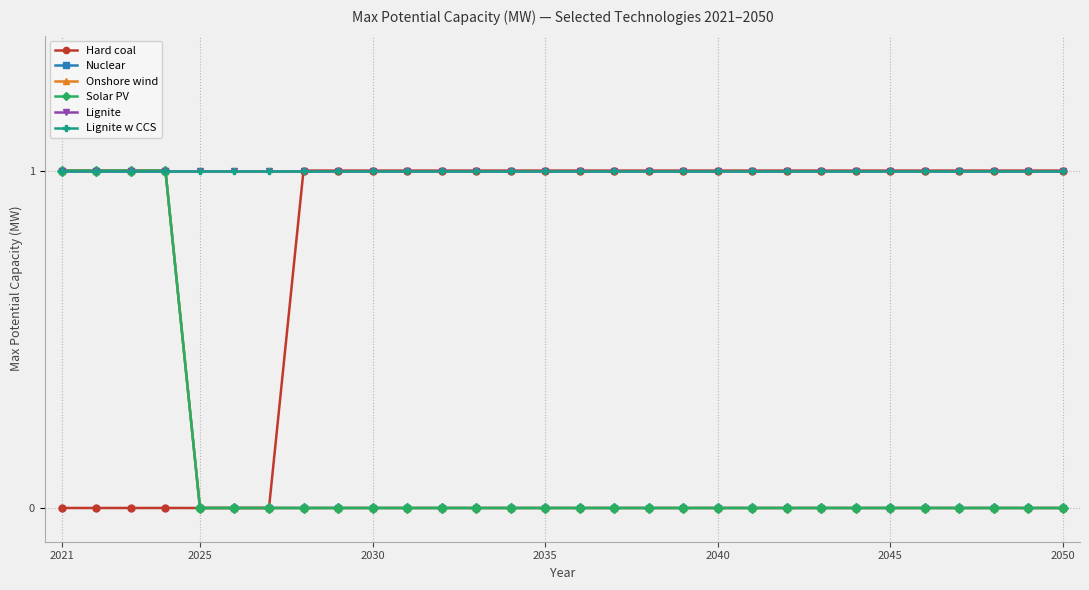

Count the Nuclear values in the range 0 to 1.

30